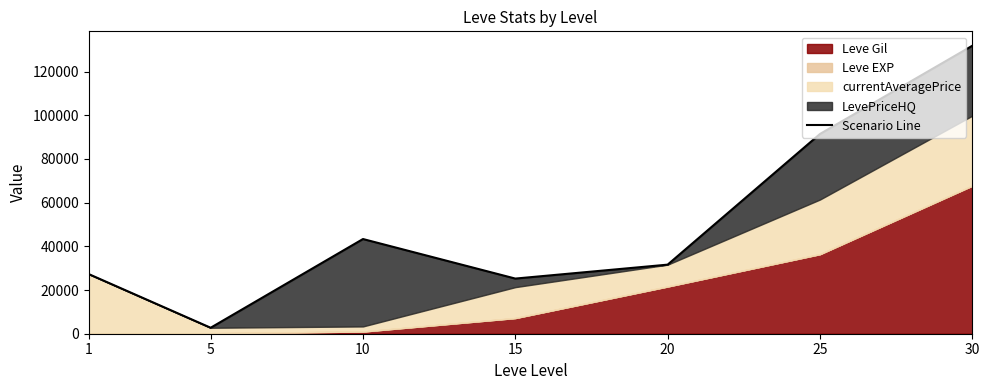

List the labels in order of value, smallest first.

5, 15, 1, 20, 10, 25, 30